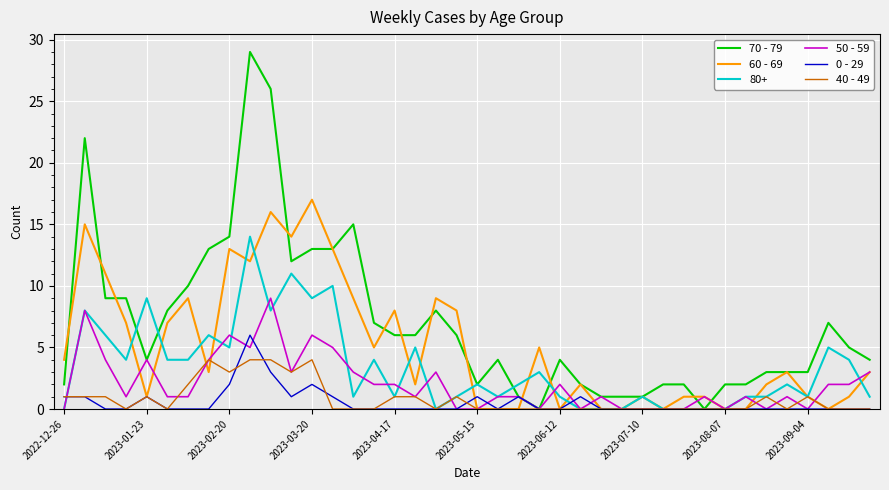

Which series has the largest total across all categories?

70 - 79